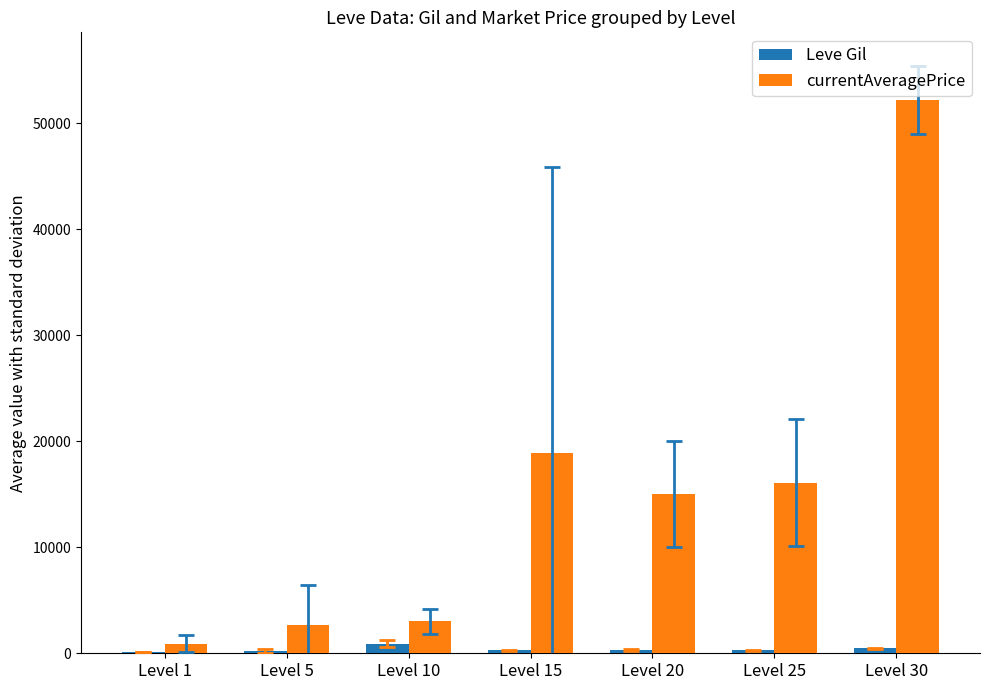

Between Level 1 and Level 15, which series saw the biggest shift?

currentAveragePrice